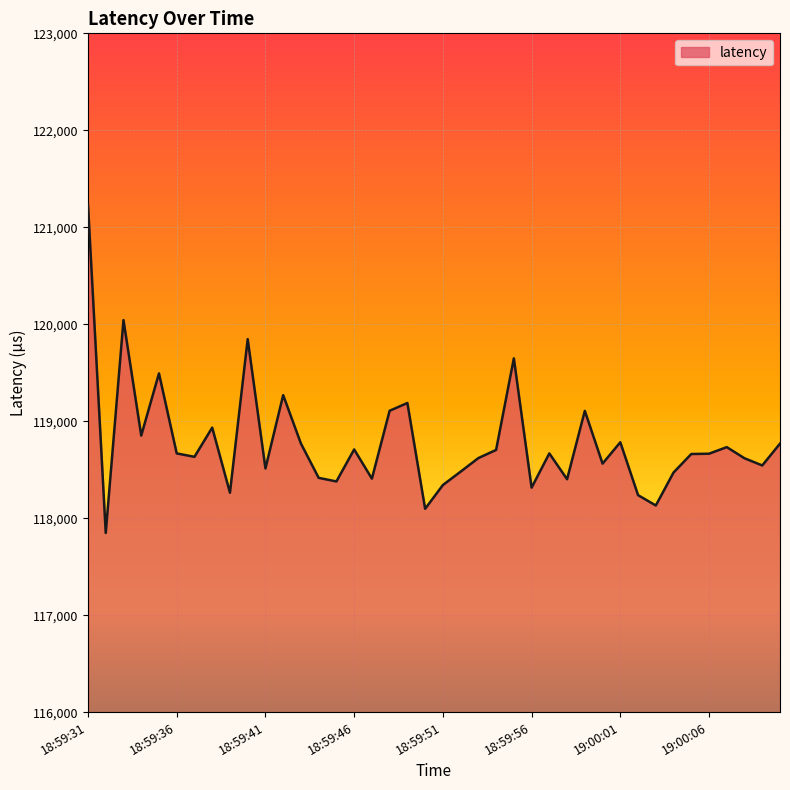

What is the difference between the maximum and minimum values?

3386